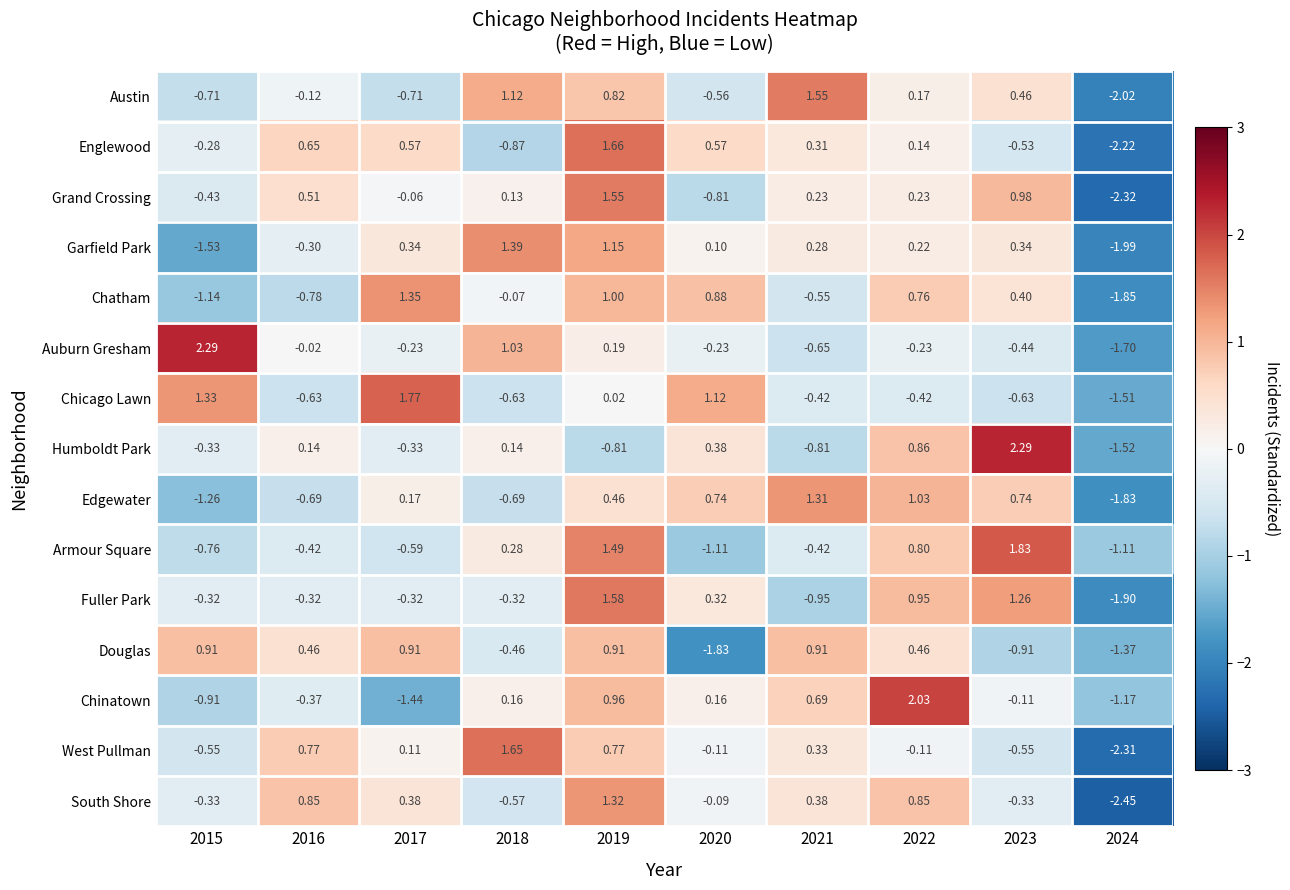

Is the value of Douglas at 2017 greater than the value of Auburn Gresham at 2020?

Yes